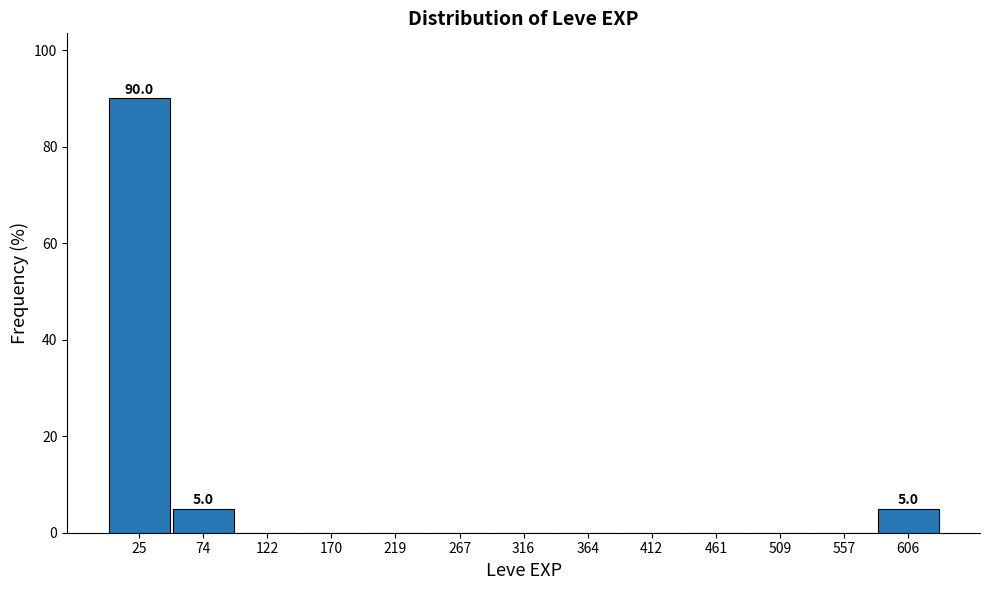

Which range on the x-axis has the tallest bar?

0 to 50